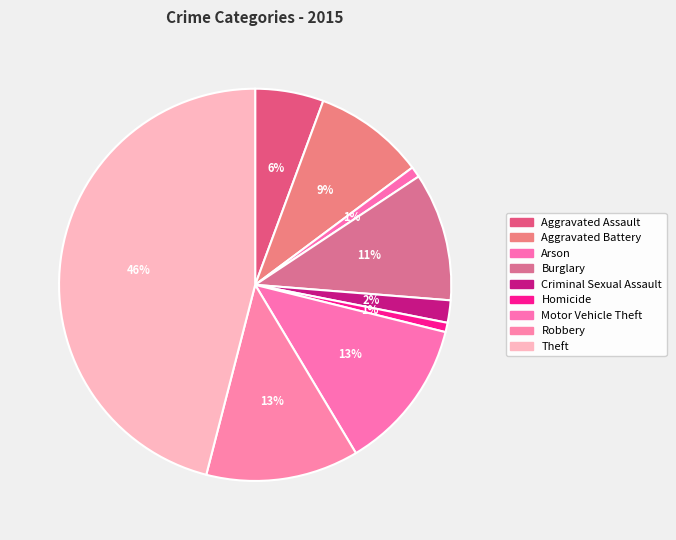

To the nearest percent, what is the difference between the Burglary and Arson slice percentages?

10%